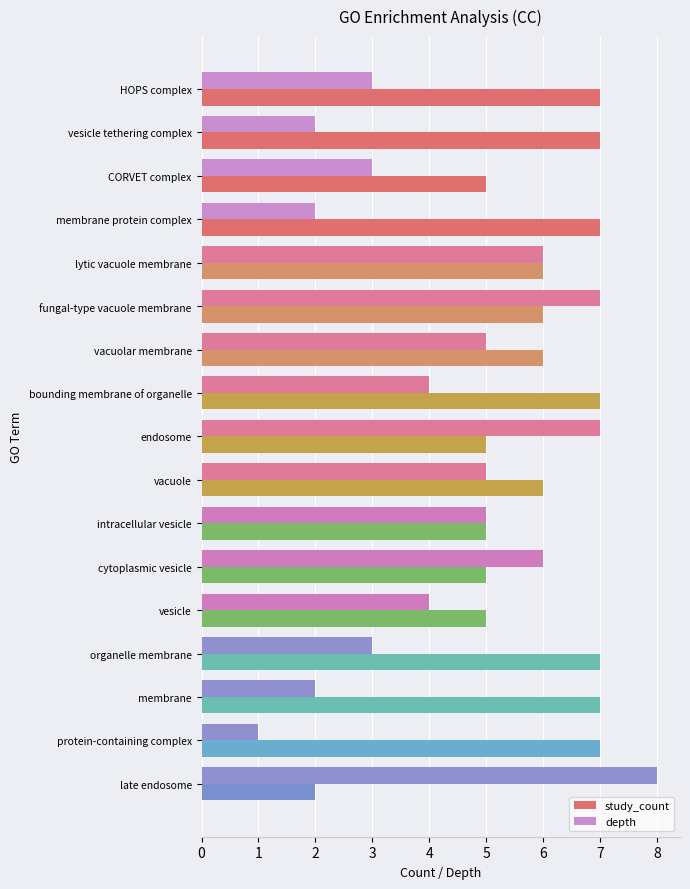

What is the difference between the maximum and minimum values in the study_count series?

5